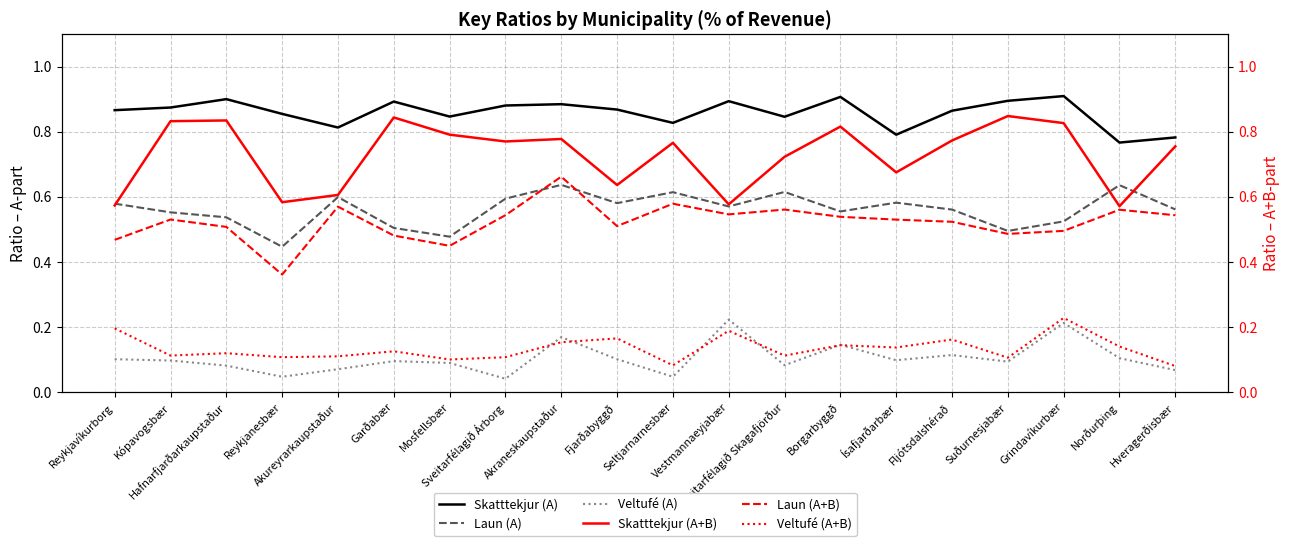

What is the label of the 14th point from the left?

Borgarbyggð